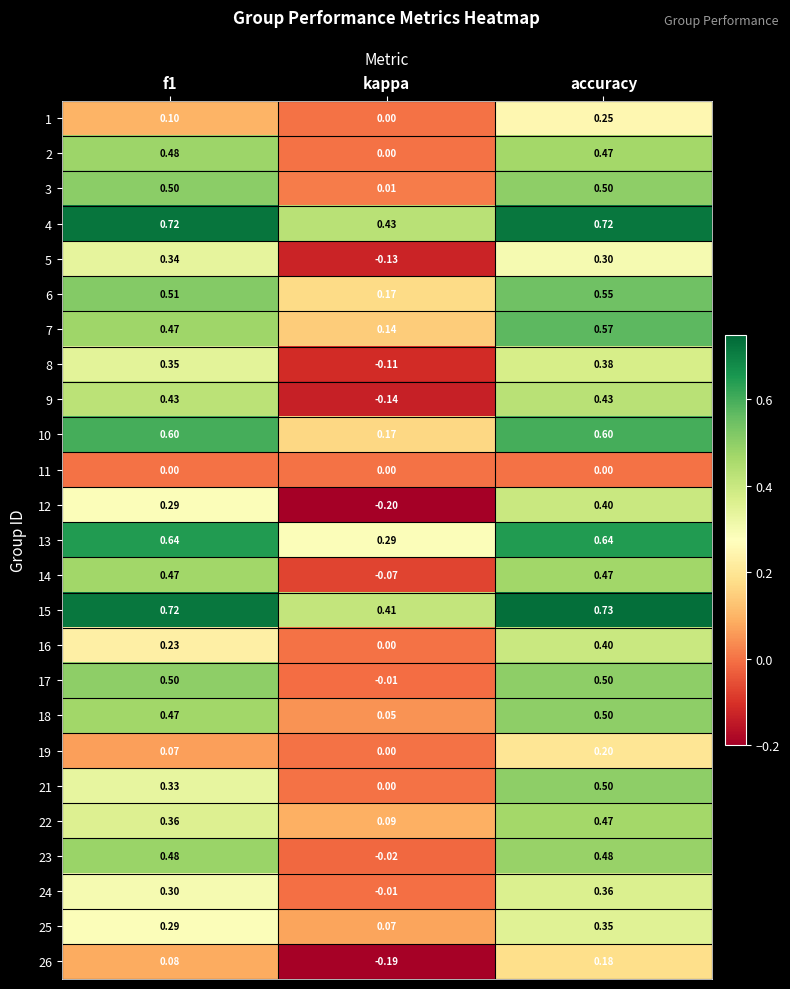

Which label corresponds to the smallest value in the chart?

kappa